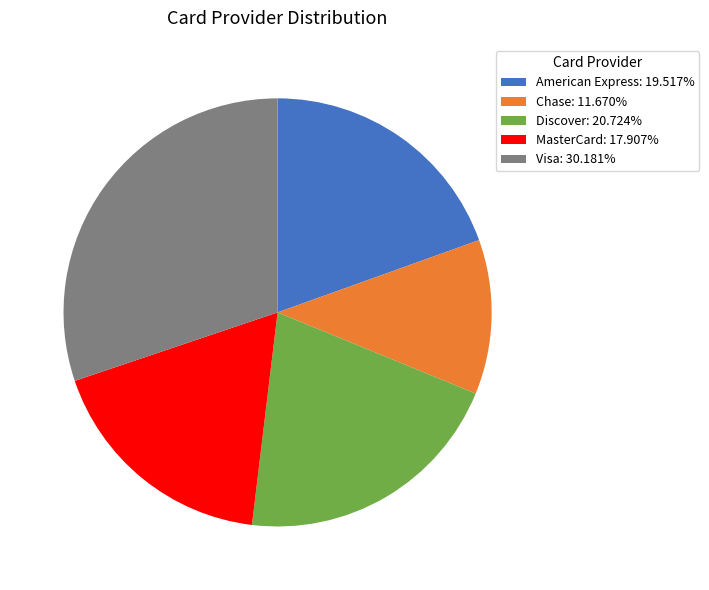

Does Discover: 20.724% account for over 50% of the chart?

No